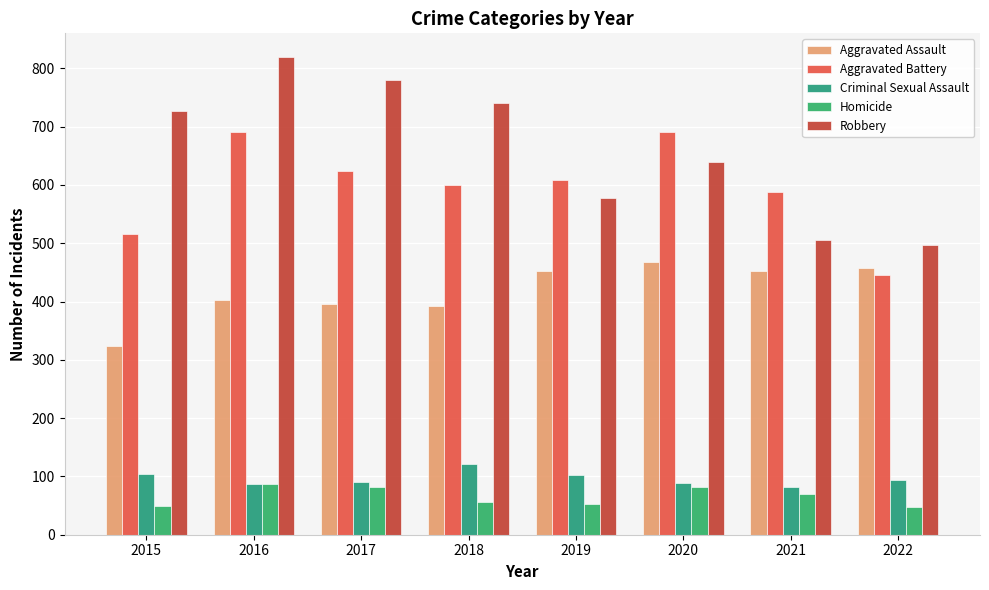

Which series changed the most between 2018 and 2020?

Robbery